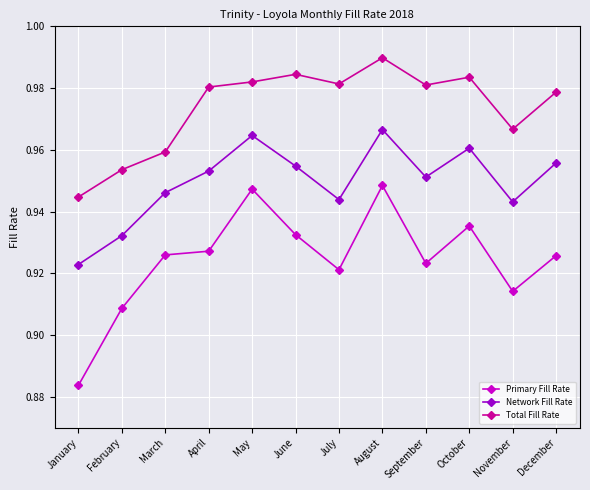

Where is the first local minimum for Network Fill Rate?

July